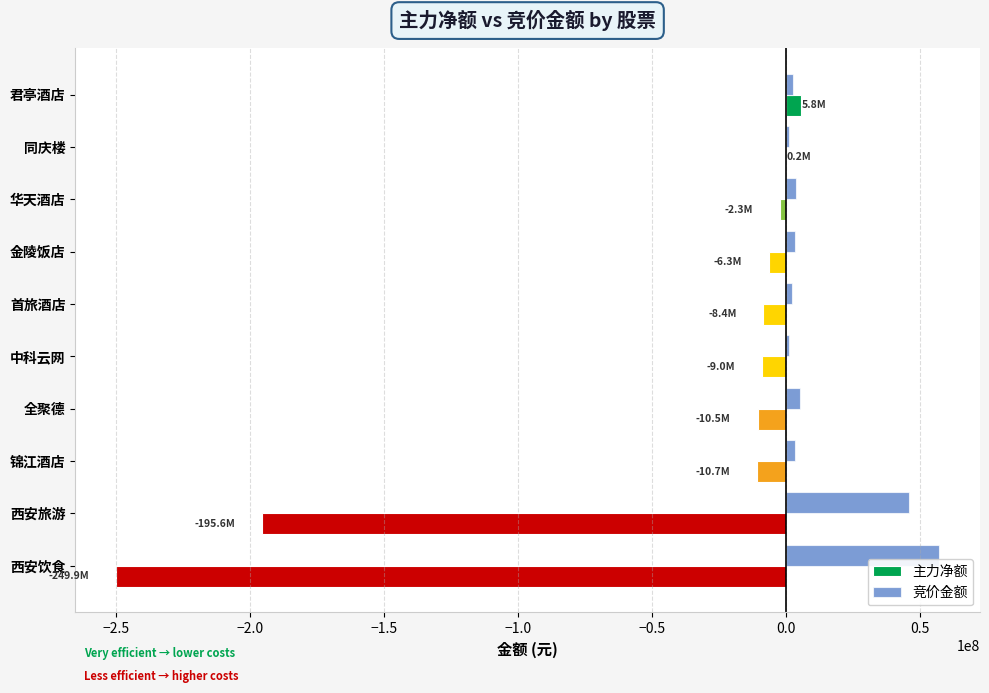

Between 中科云网 and 西安饮食, which series saw the biggest shift?

主力净额